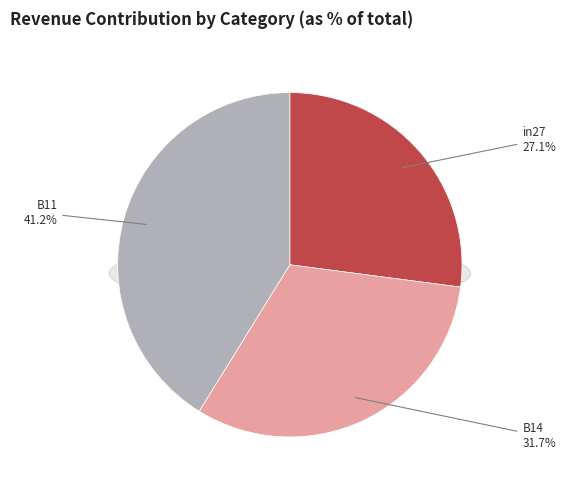

Between in27 and B14, which is larger?

B14